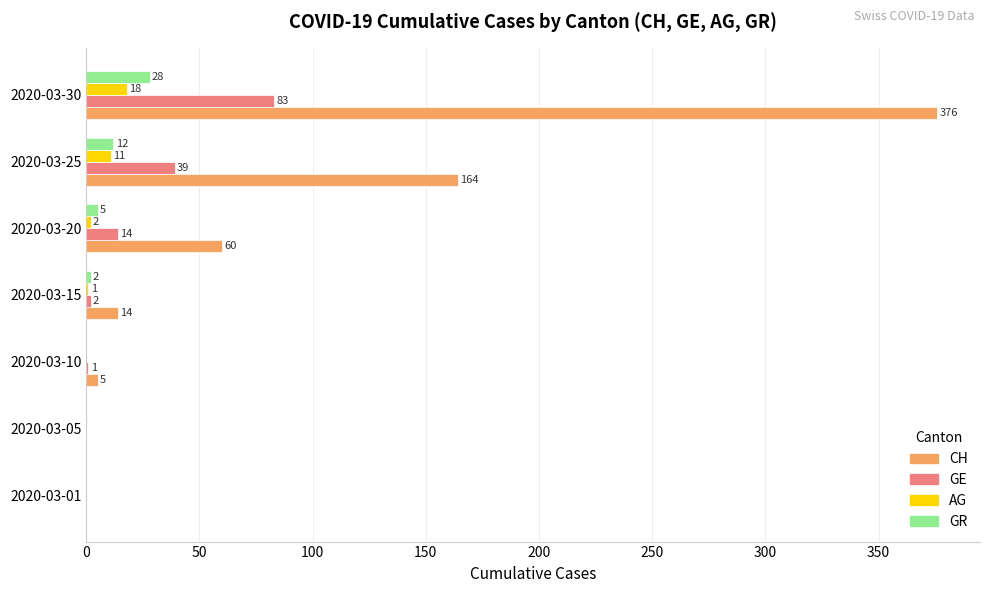

True or false: GE has a value of 83 at 2020-03-30.

True